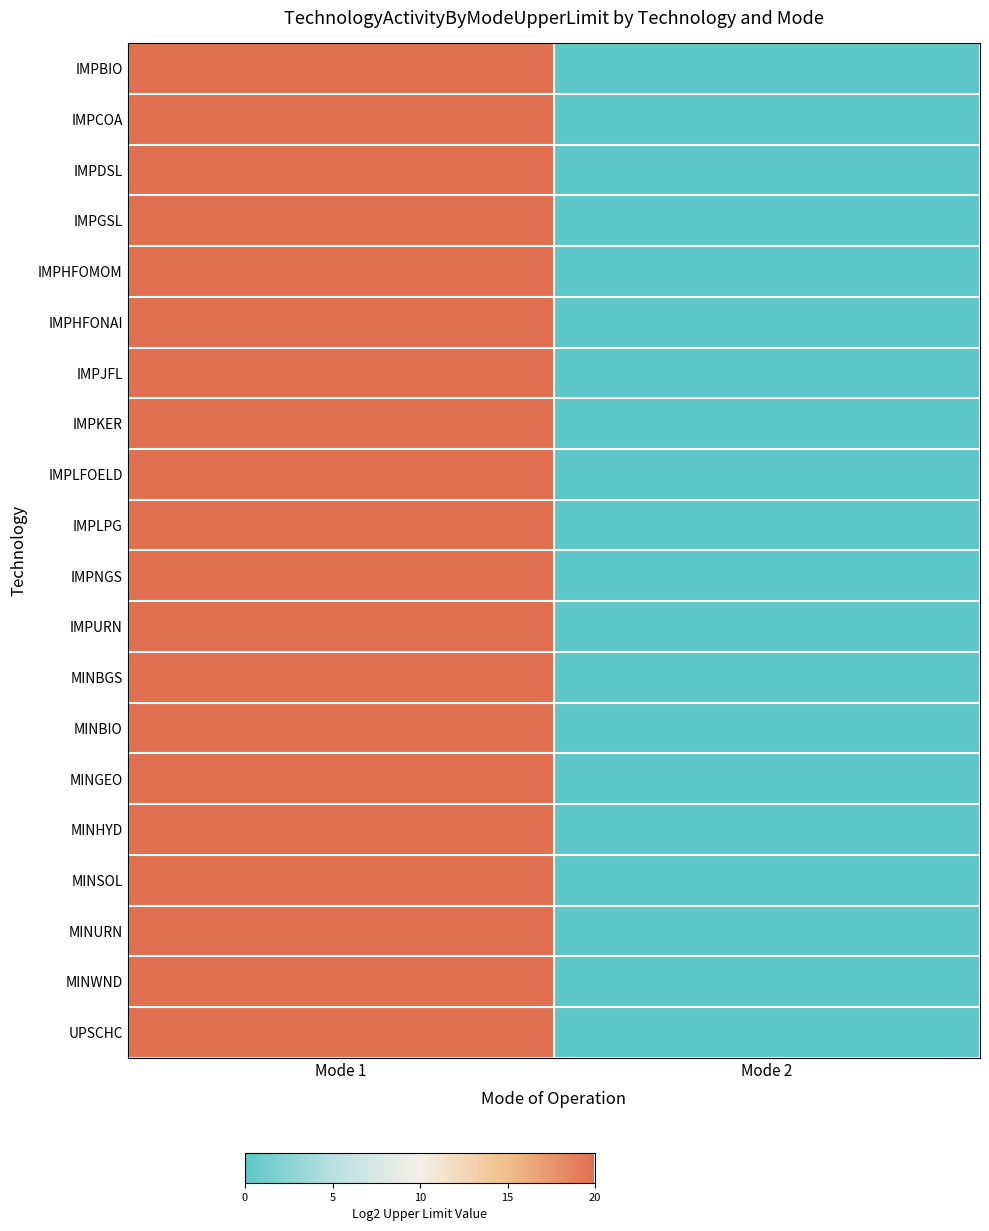

Reading right to left, list all the values displayed in this chart.

IMPBIO: Mode 2=0.0	Mode 1=19.9
IMPCOA: Mode 2=0.0	Mode 1=19.9
IMPDSL: Mode 2=0.0	Mode 1=19.9
IMPGSL: Mode 2=0.0	Mode 1=19.9
IMPHFOMOM: Mode 2=0.0	Mode 1=19.9
IMPHFONAI: Mode 2=0.0	Mode 1=19.9
IMPJFL: Mode 2=0.0	Mode 1=19.9
IMPKER: Mode 2=0.0	Mode 1=19.9
IMPLFOELD: Mode 2=0.0	Mode 1=19.9
IMPLPG: Mode 2=0.0	Mode 1=19.9
IMPNGS: Mode 2=0.0	Mode 1=19.9
IMPURN: Mode 2=0.0	Mode 1=19.9
MINBGS: Mode 2=0.0	Mode 1=19.9
MINBIO: Mode 2=0.0	Mode 1=19.9
MINGEO: Mode 2=0.0	Mode 1=19.9
MINHYD: Mode 2=0.0	Mode 1=19.9
MINSOL: Mode 2=0.0	Mode 1=19.9
MINURN: Mode 2=0.0	Mode 1=19.9
MINWND: Mode 2=0.0	Mode 1=19.9
UPSCHC: Mode 2=0.0	Mode 1=19.9